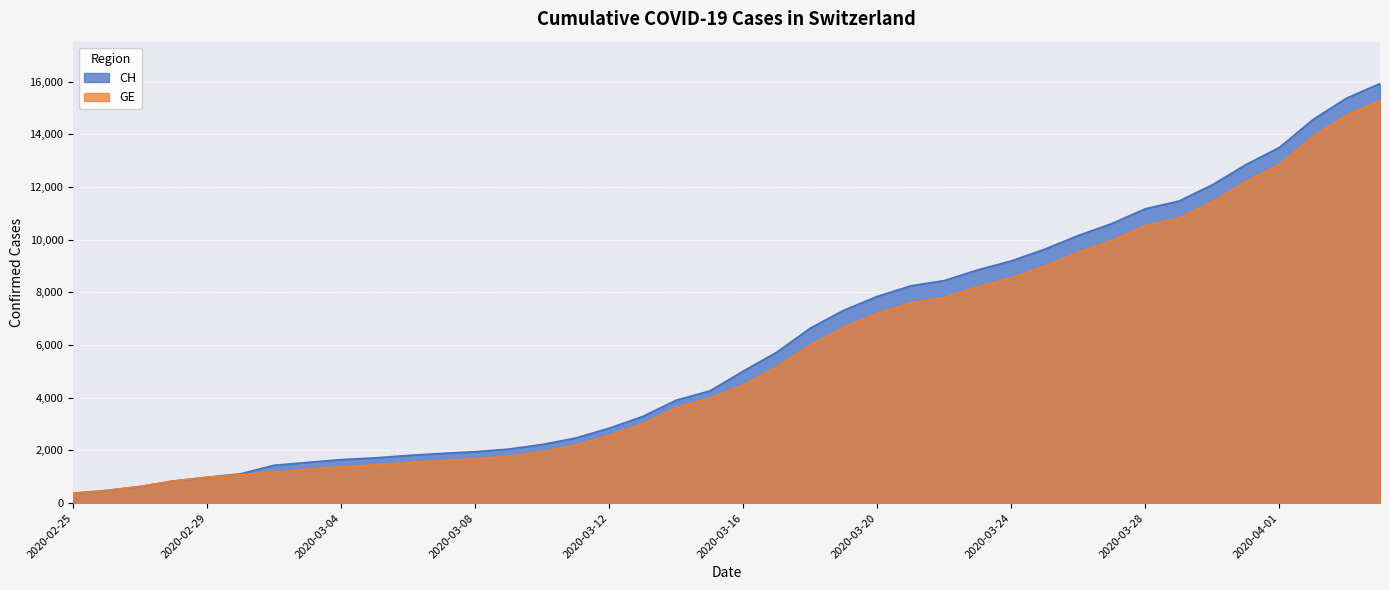

How many data points in GE are above 4485?

19